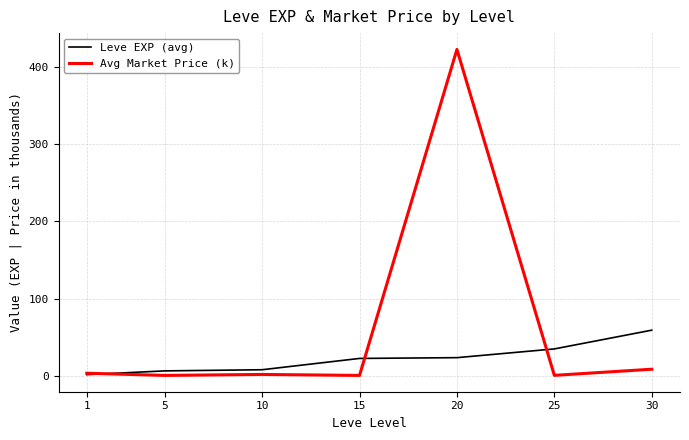

Rank the series at 10 from highest to lowest value.

Leve EXP (avg), Avg Market Price (k)